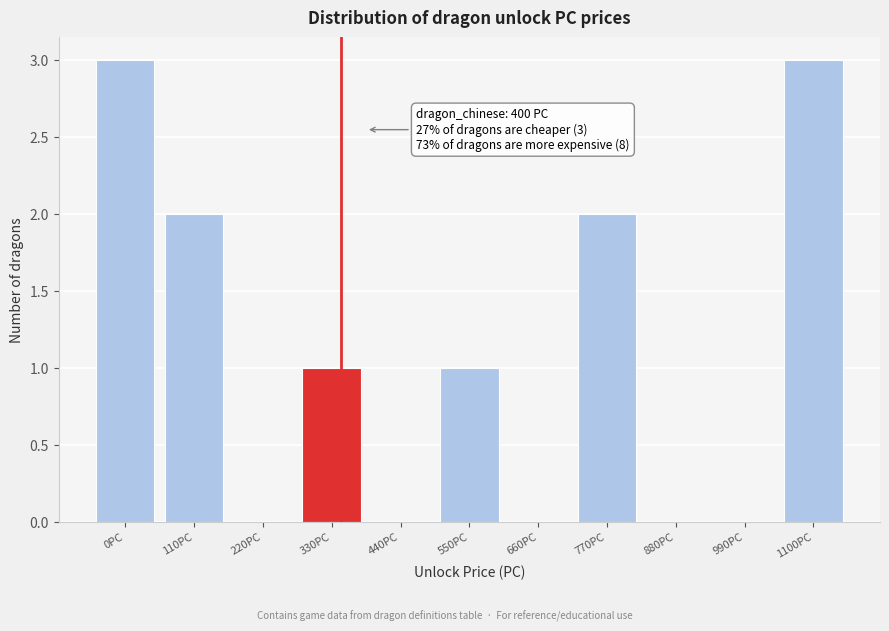

Reading left to right, transcribe all the data shown in this chart.

0PC=3	110PC=2	220PC=0	330PC=1	440PC=0	550PC=1	660PC=0	770PC=2	880PC=0	990PC=0	1100PC=3